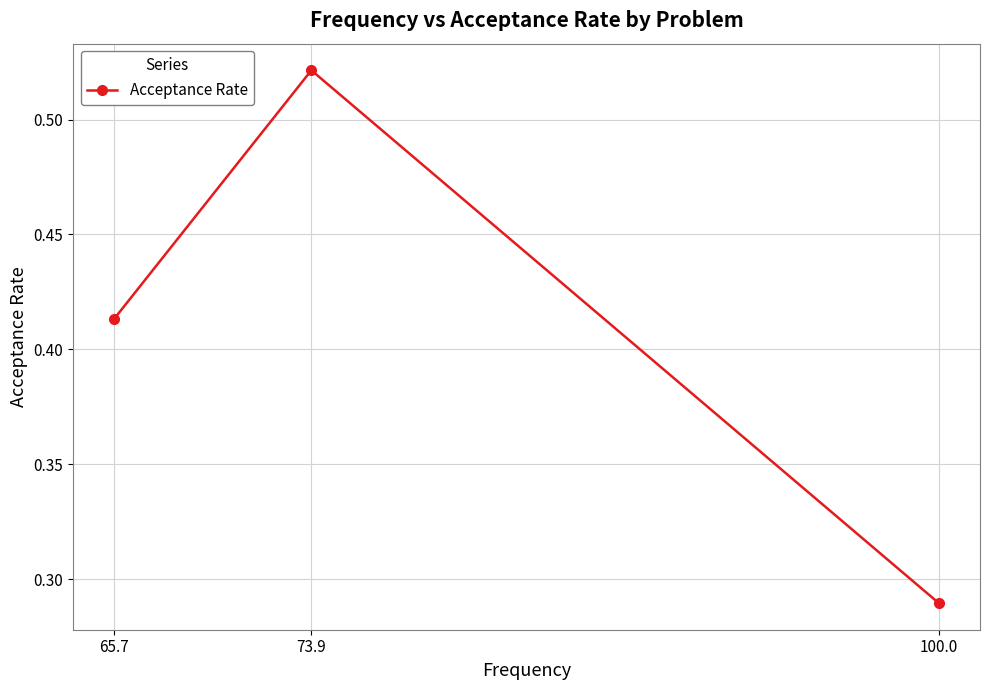

What is the label of the 2nd point from the left?

73.9